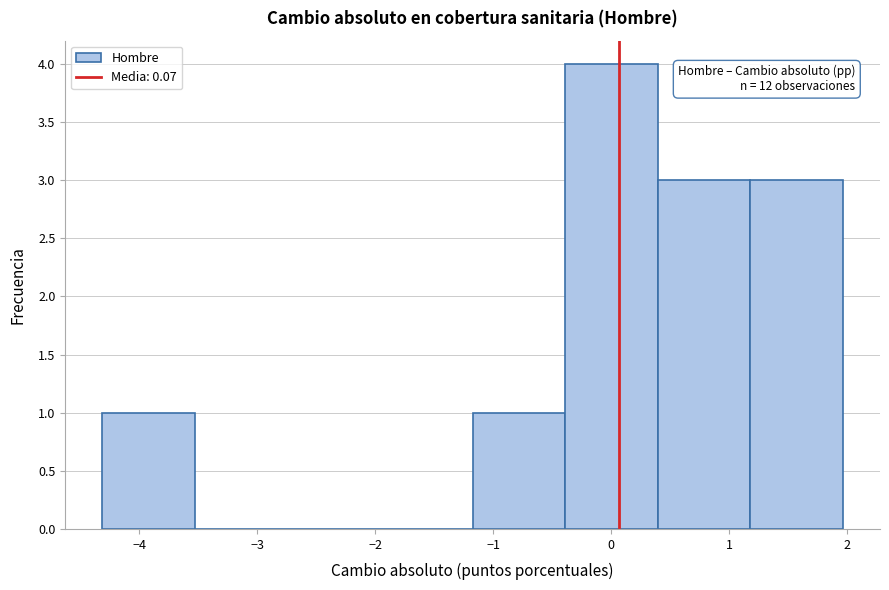

Which range on the x-axis has the tallest bar?

-0.4 to 0.4